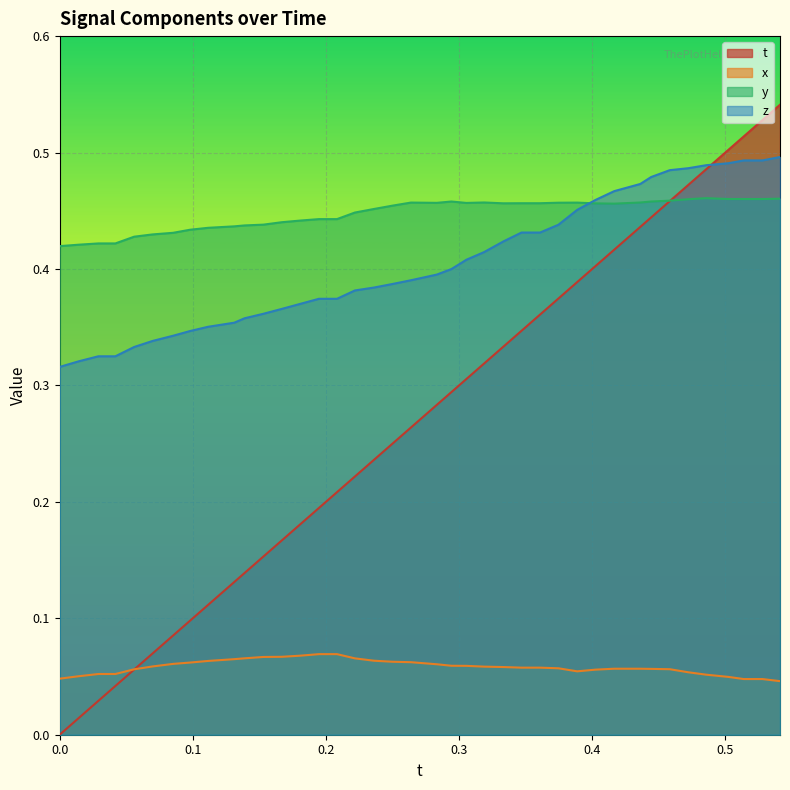

Which series changed the most between 0.08528137 and 0.221756?

t